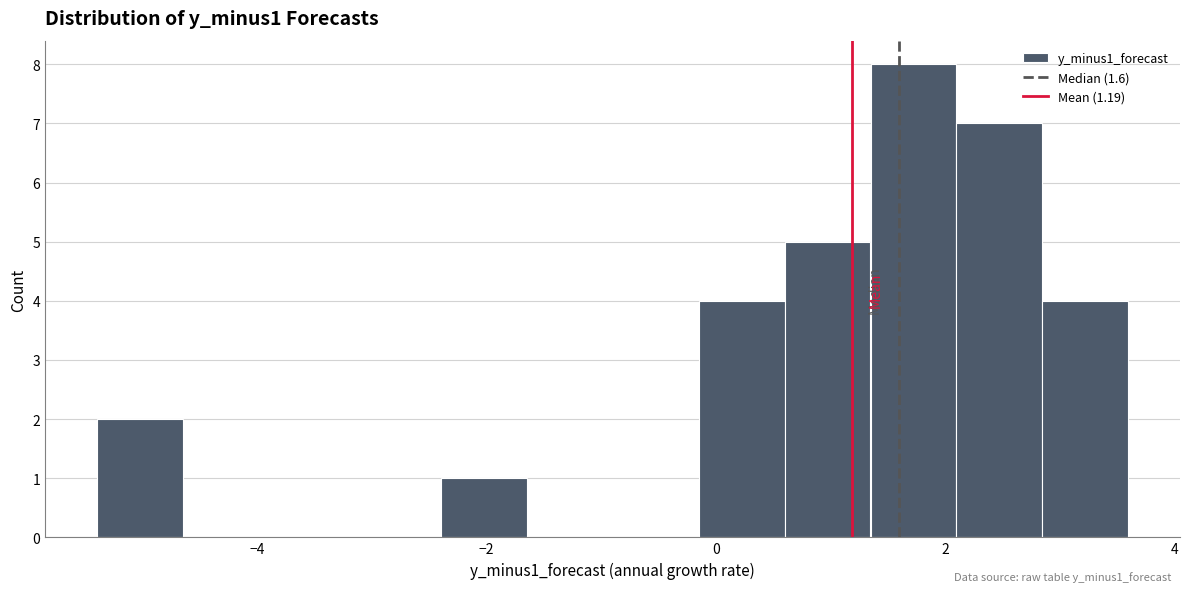

Around what value on the x-axis is the tallest bar? Give the approximate position of its centre, as read against the axis.

1.8